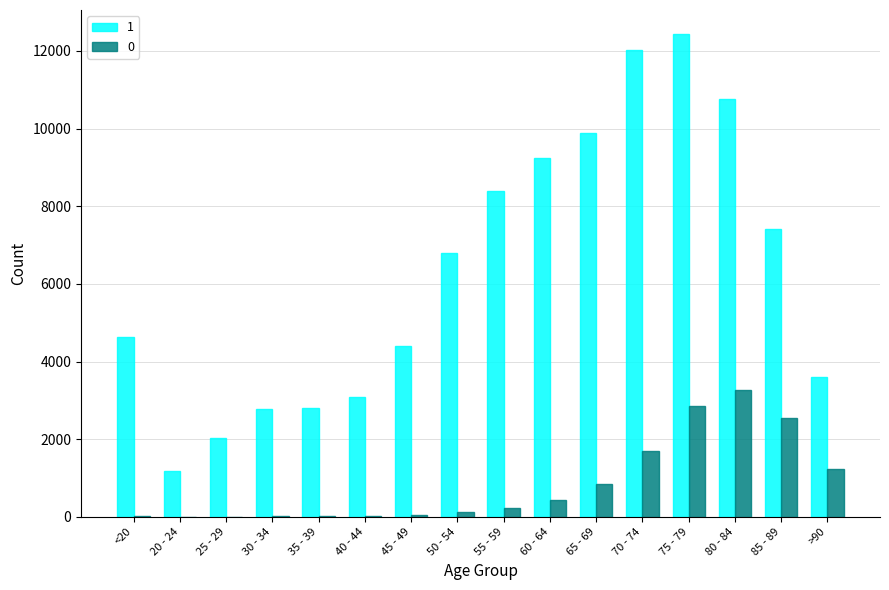

The value of 0 at 85 - 89 is 2548. True or false?

True